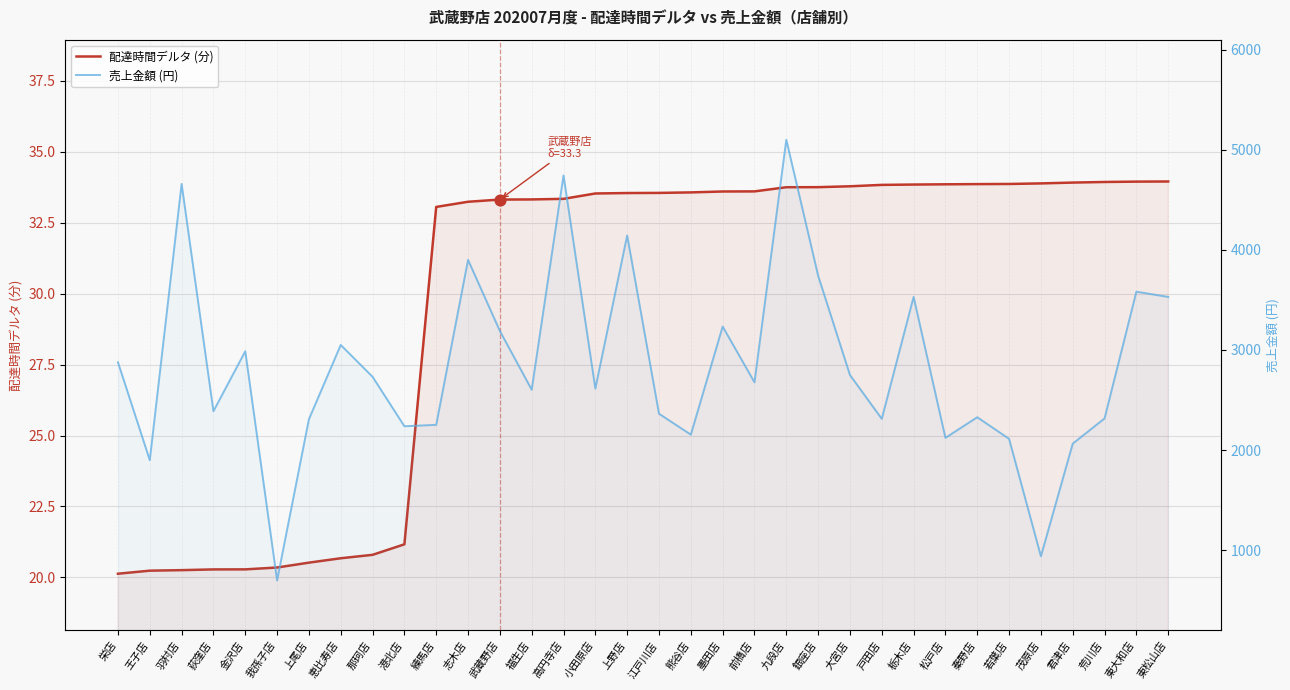

What are all the series names shown in the legend?

配達時間デルタ (分), 売上金額 (円)